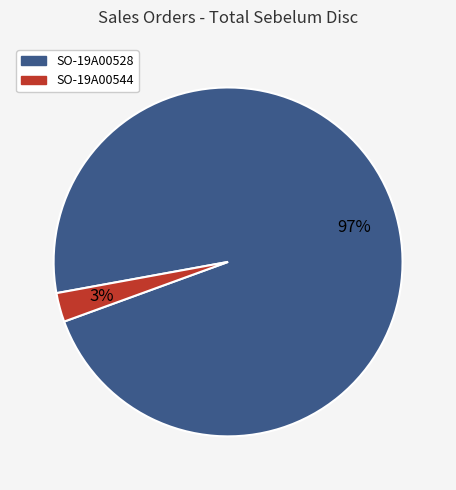

Is there a majority slice in this chart?

Yes